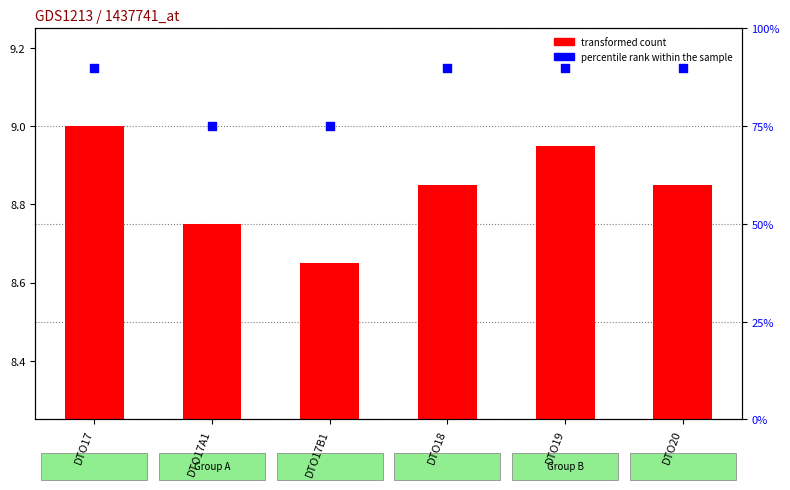

Which series has the largest total across all categories?

percentile rank within the sample